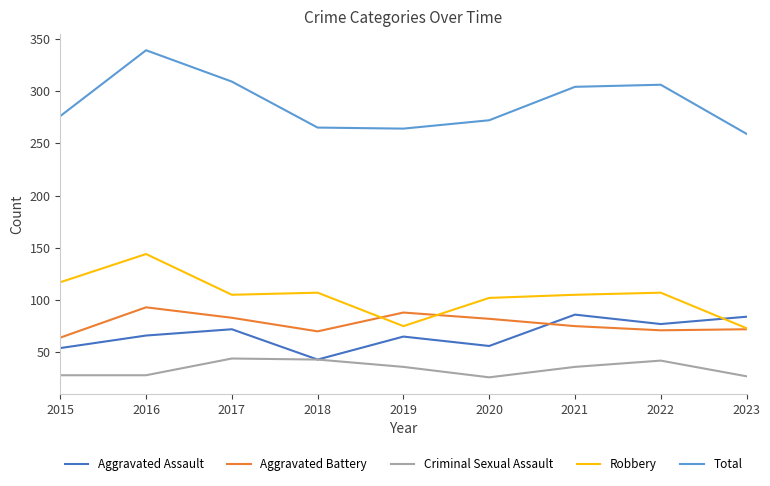

Which series has the widest spread of values?

Total